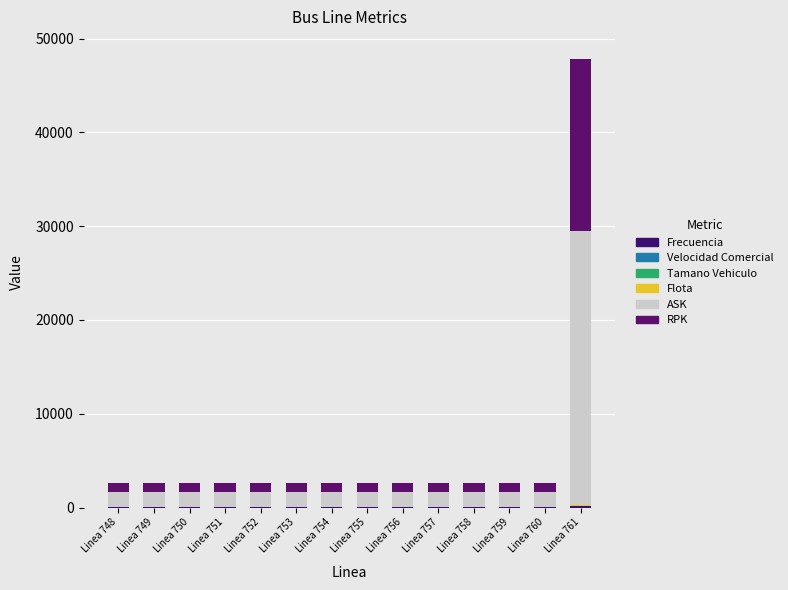

The Tamano Vehiculo series shows 6.2 at Linea 751. True or false?

False